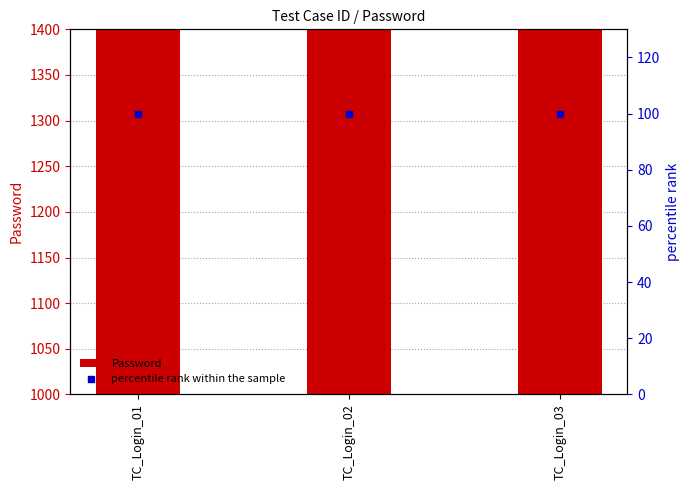

Is the value of percentile rank within the sample at TC_Login_02 greater than the value of Password at TC_Login_01?

No